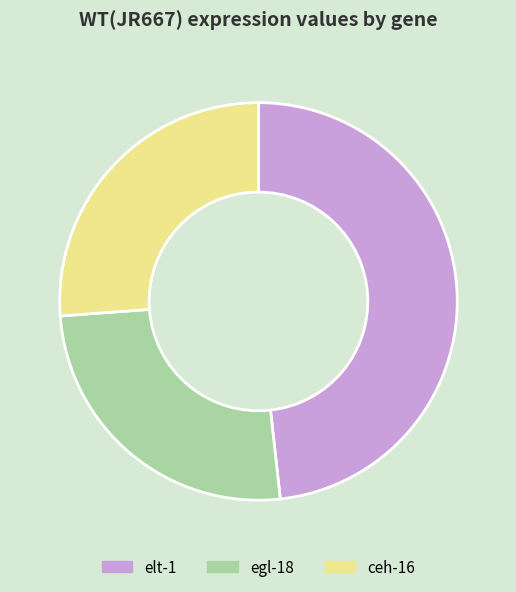

Does ceh-16 account for over 50% of the chart?

No